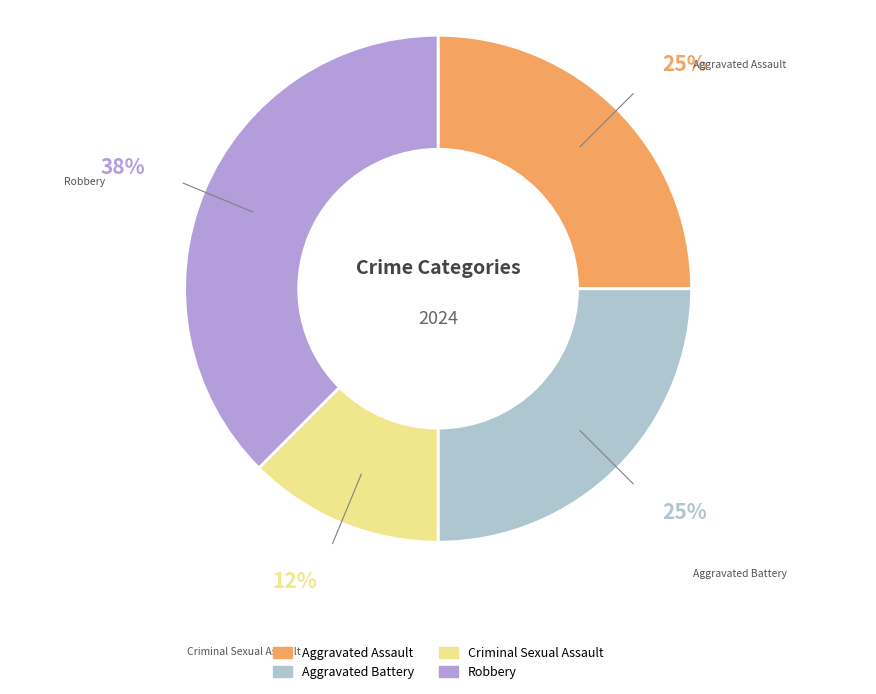

To the nearest percent, what portion does Aggravated Battery represent?

25%